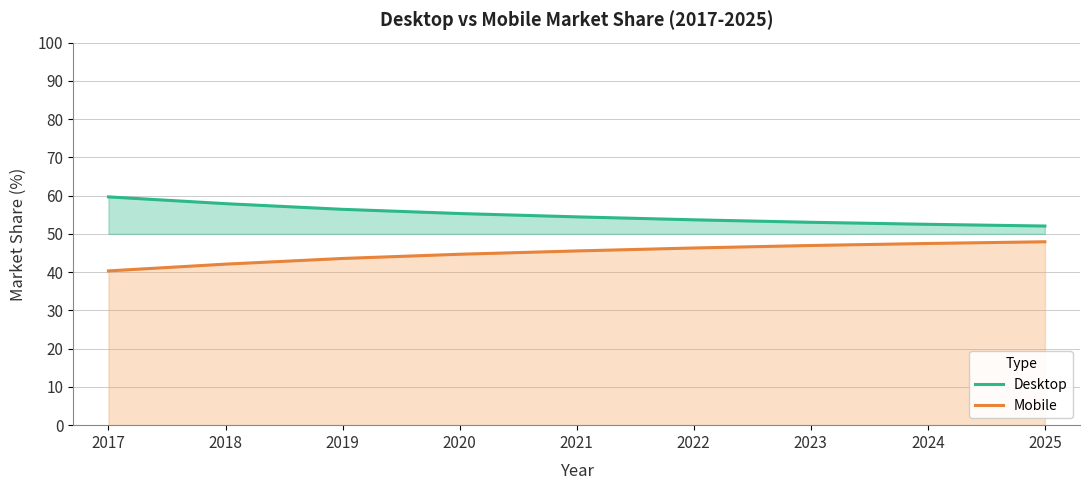

True or false: Mobile and Desktop cross at least once.

False